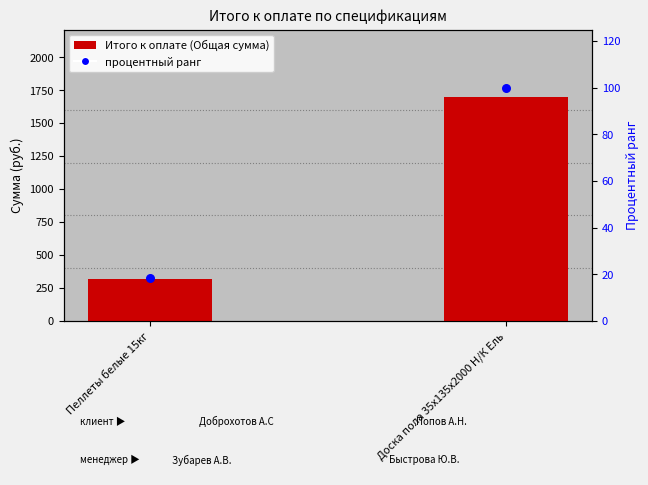

What are all the series names shown in the legend?

Итого к оплате (Общая сумма), процентный ранг